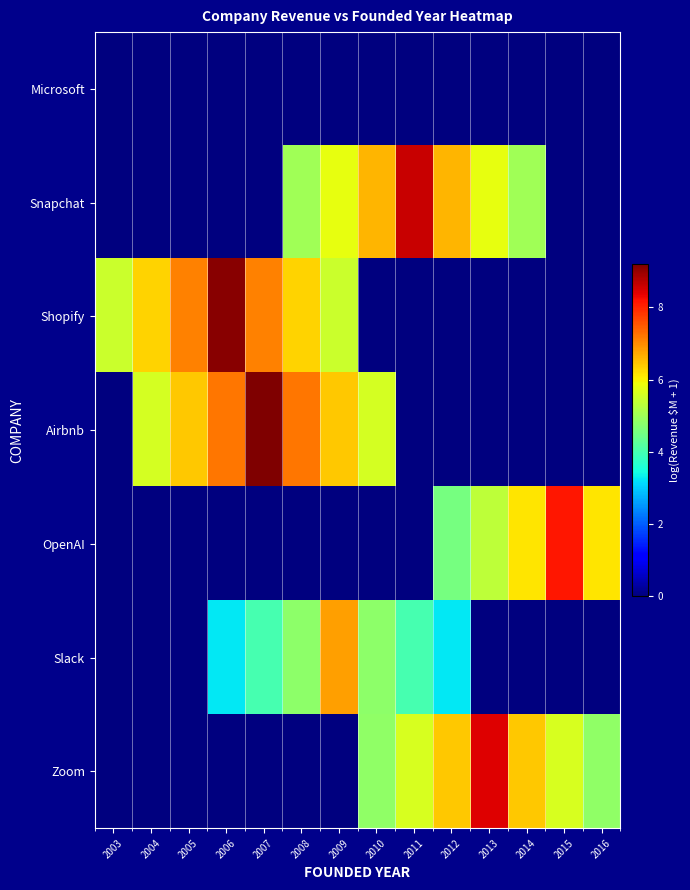

Rank the series at 2003 from lowest to highest value.

Microsoft, Snapchat, Airbnb, OpenAI, Slack, Zoom, Shopify